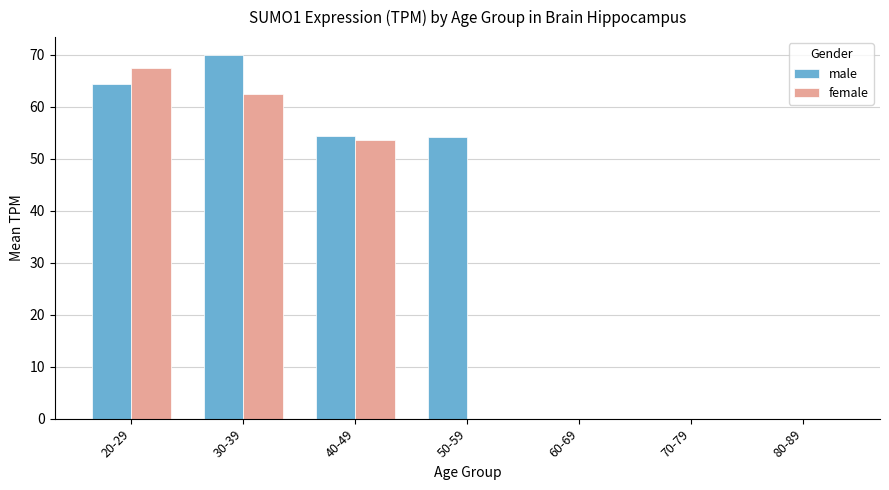

What is the difference between the female values at 30-39 and 80-89?

62.4